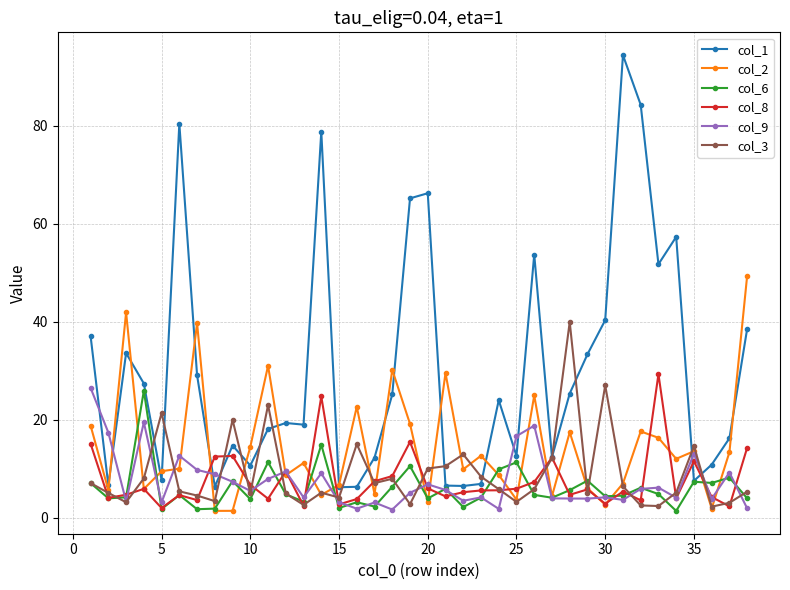

True or false: col_3 has more than 2 points higher than both neighbors.

True